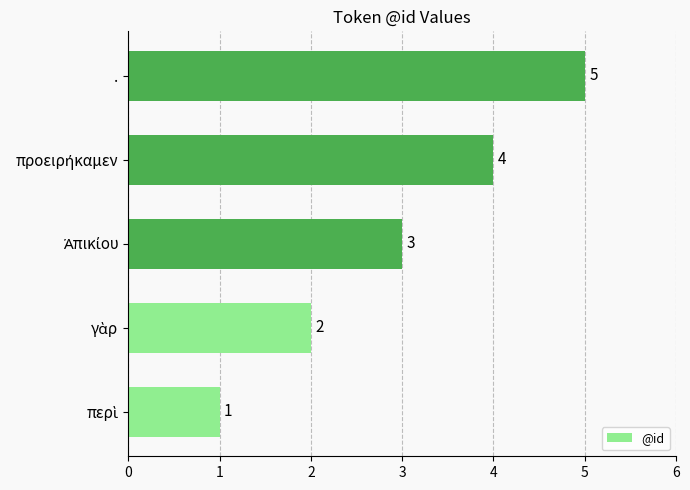

What is the average value?

3